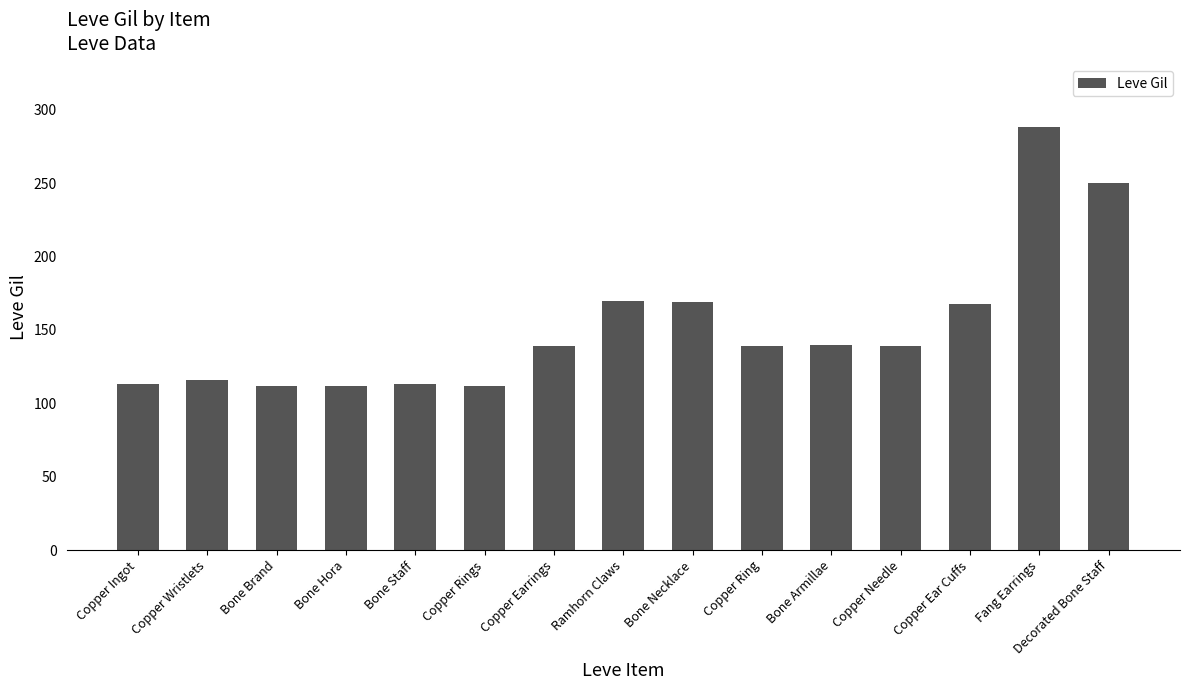

Is it true that the value at Bone Hora is 112?

True